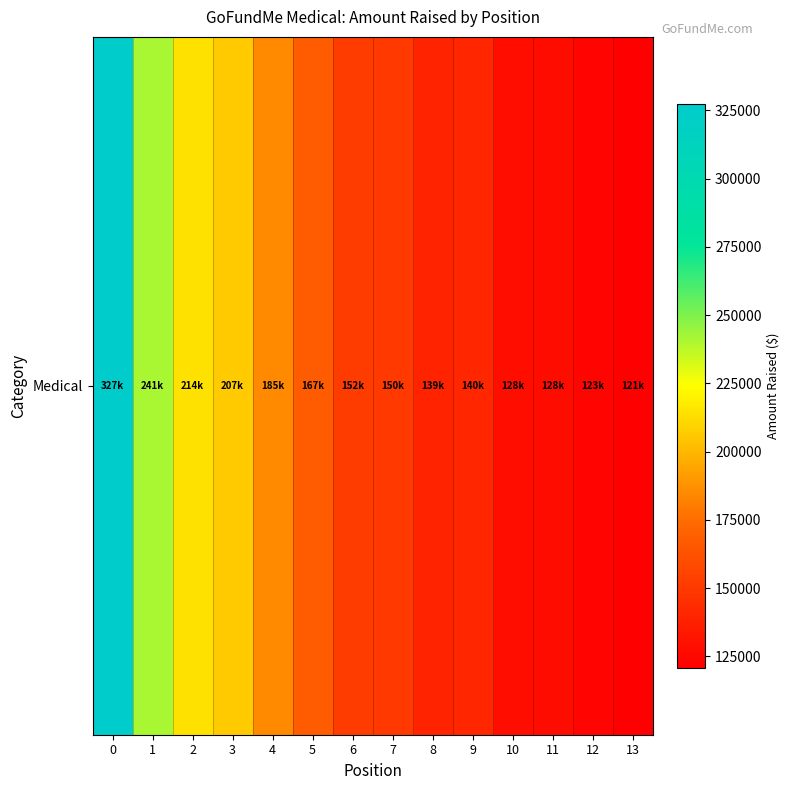

How many categories are shown in the chart?

14